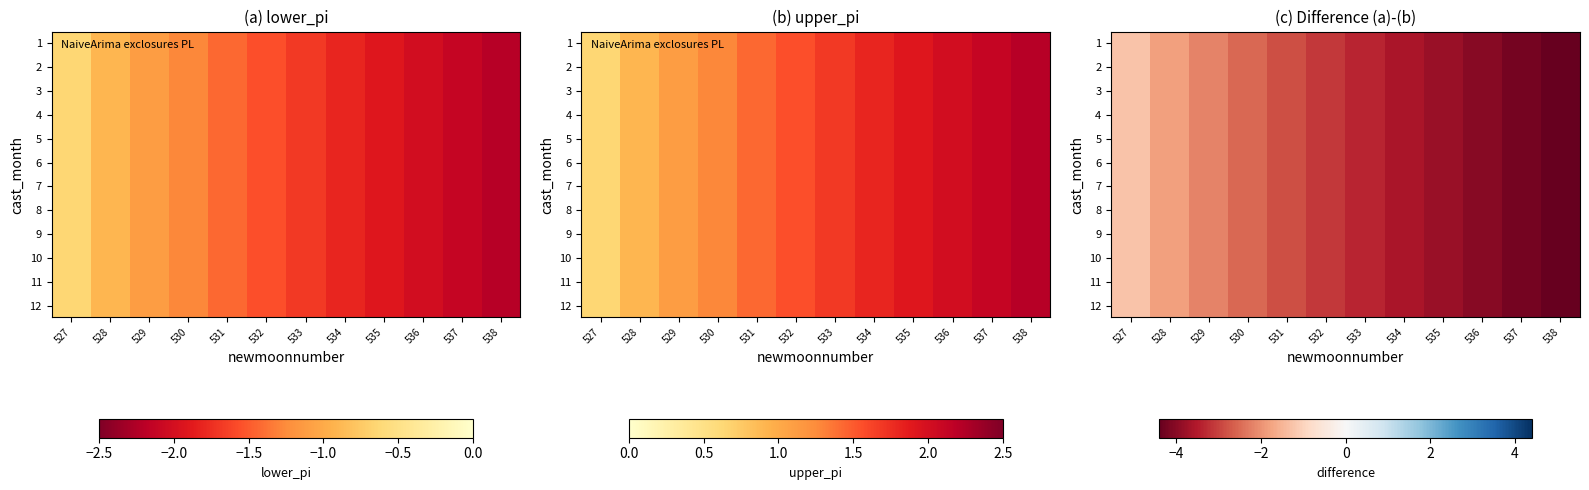

Where does the 5 series first go above -3?

527